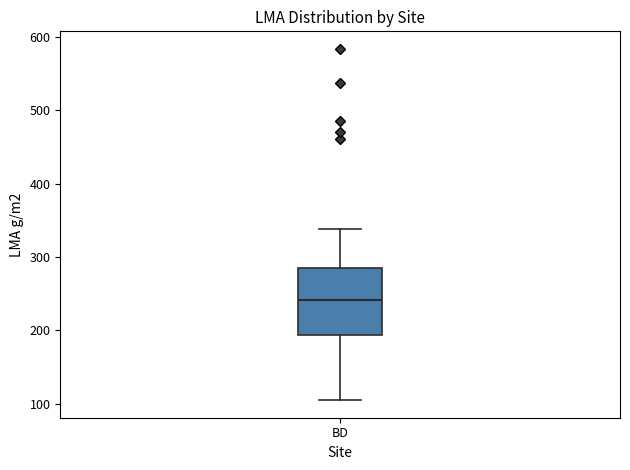

Read this box plot against the y-axis: the position of the median line, the range covered by the box, and the ends of both whiskers. The values are not printed on the chart, so give them approximately, as read against the axis.

median 240, box 190 to 280, whiskers 100 to 340